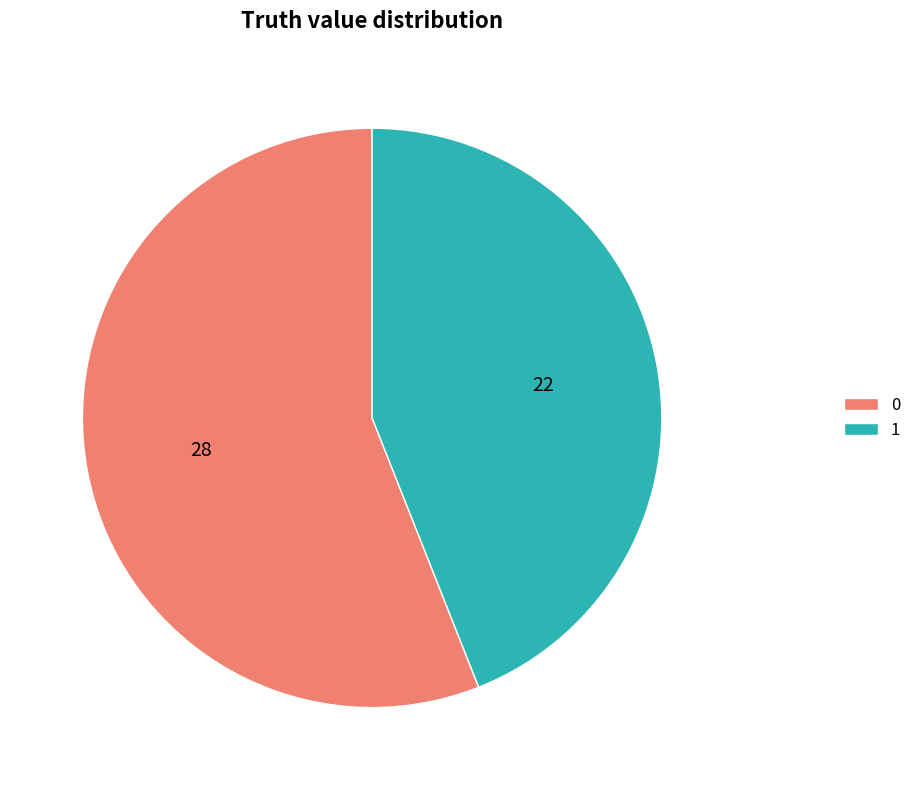

Which category has the smallest portion of the pie?

1